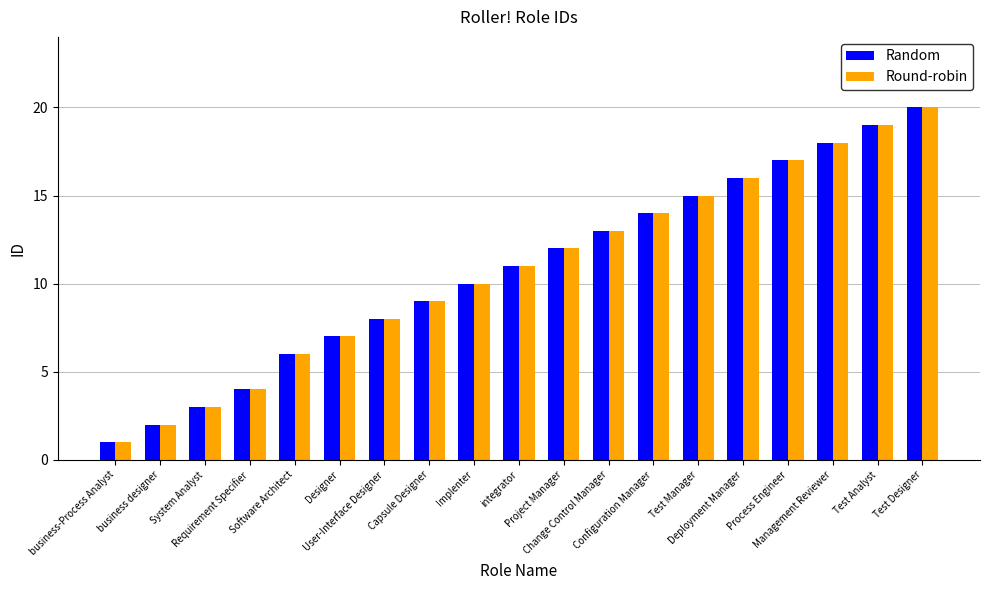

What is the label of the 18th bar from the right?

business designer